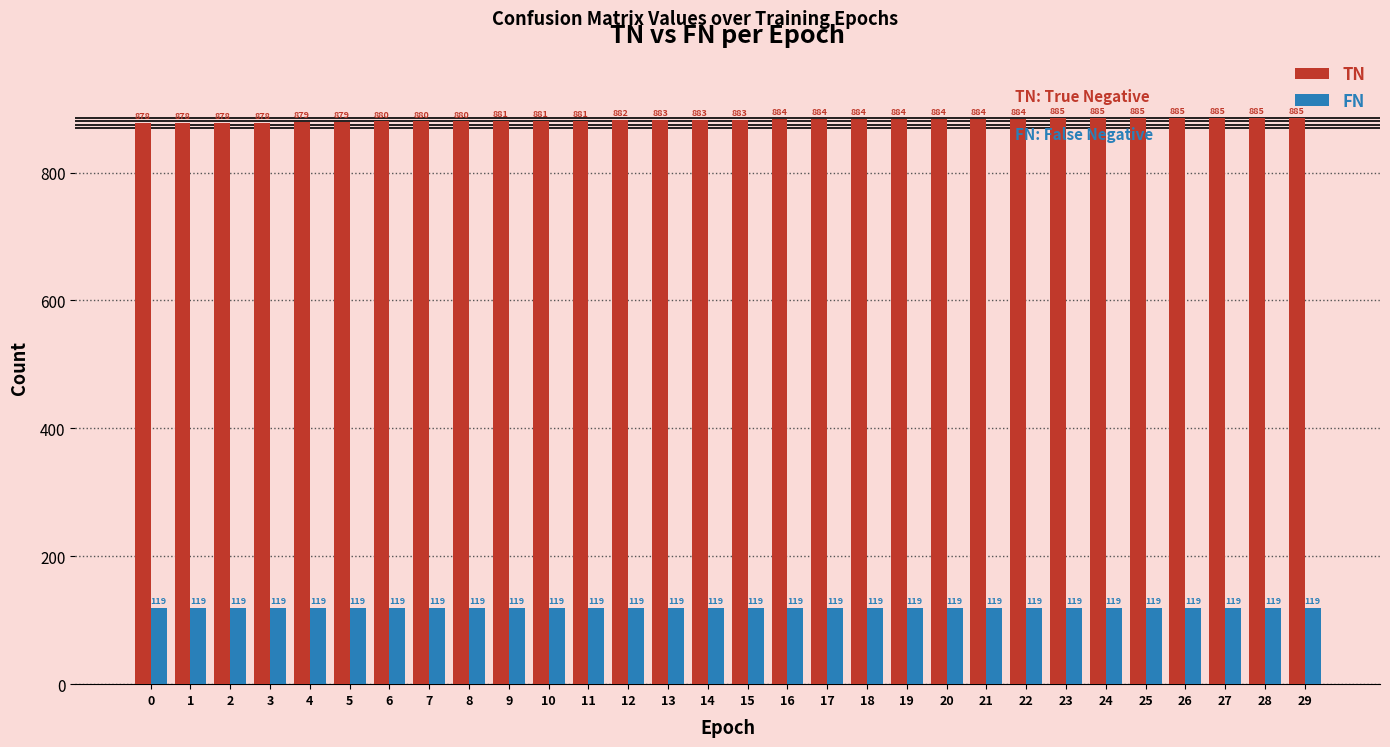

What is the sum of all FN values?

3570